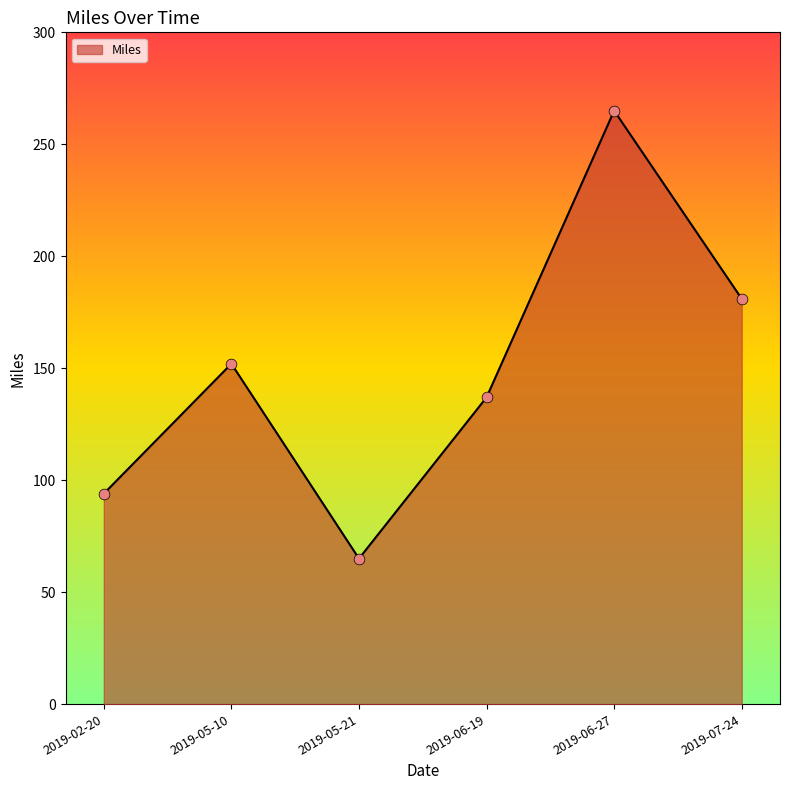

What is the ratio of the value at 2019-05-21 to the value at 2019-06-19?

0.5